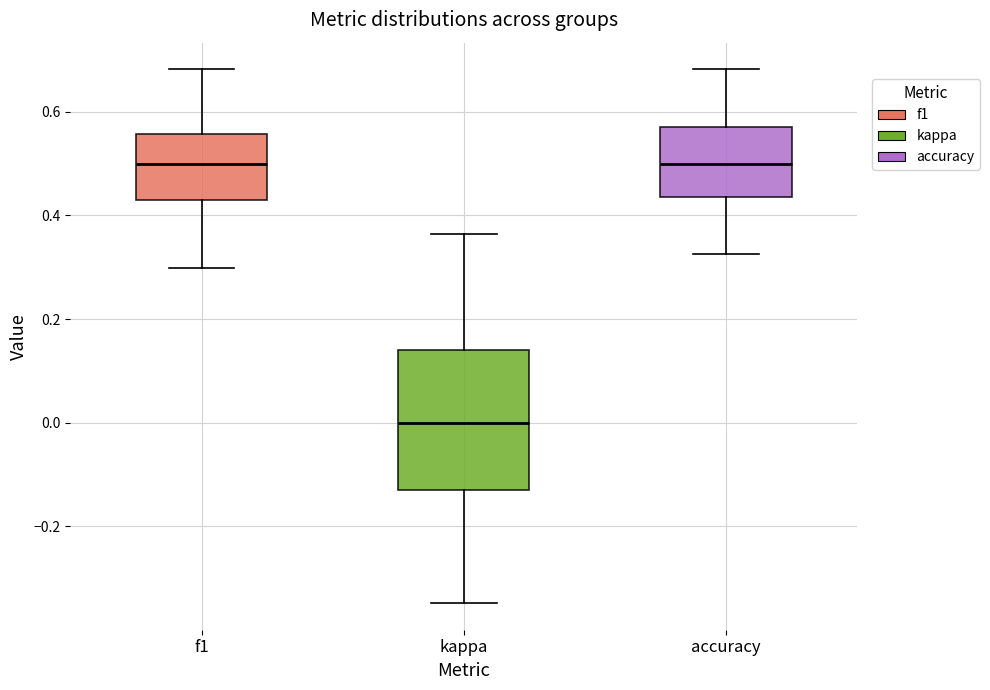

Reading left to right, read every box against the y-axis: the position of its median line, the range the box covers, and the ends of its whiskers. The values are not printed on the chart, so give them approximately, as read against the axis.

f1: median 0.50, box 0.44 to 0.56, whiskers 0.30 to 0.68
kappa: median 0.00, box -0.14 to 0.14, whiskers -0.34 to 0.36
accuracy: median 0.50, box 0.44 to 0.56, whiskers 0.32 to 0.68